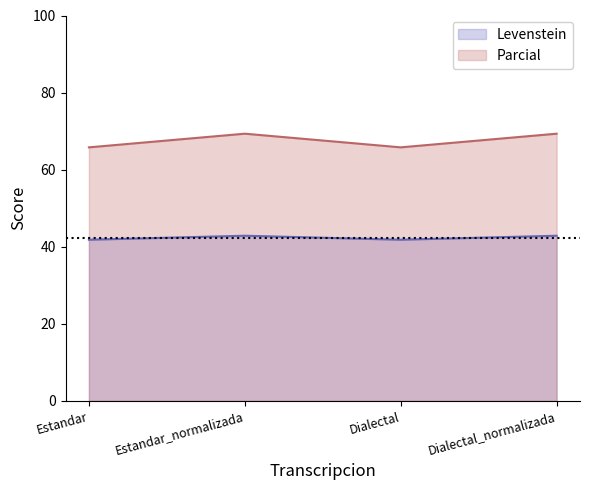

Is the value of Levenstein at Dialectal greater than the value of Parcial at Estandar?

No